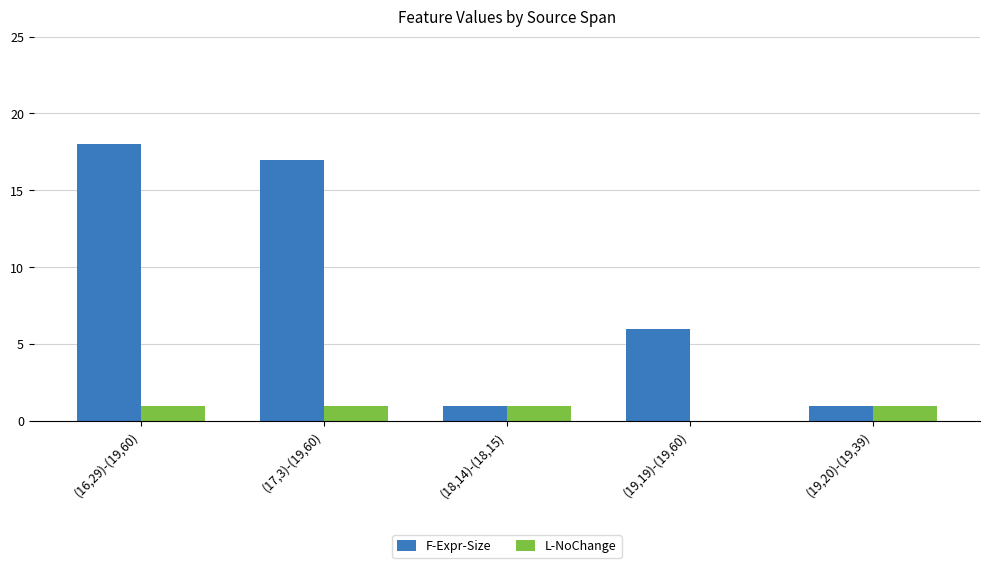

Is the value of F-Expr-Size at (16,29)-(19,60) greater than the value of L-NoChange at (19,20)-(19,39)?

Yes